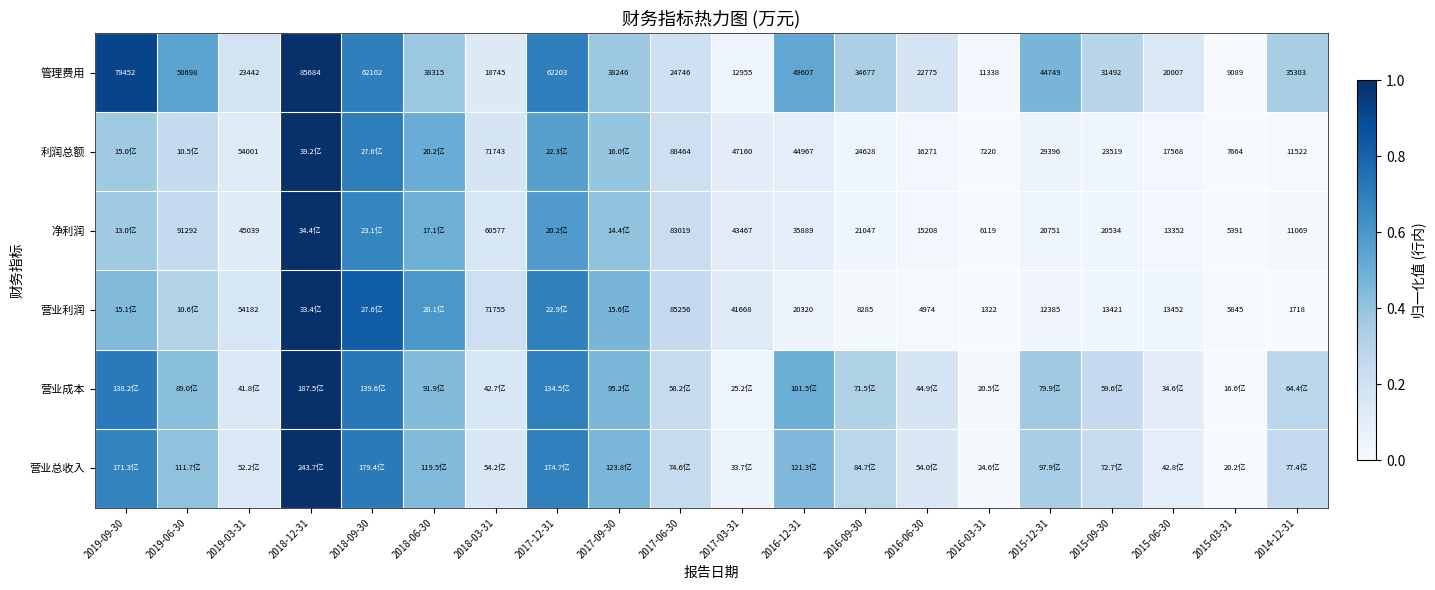

True or false: 营业成本 has a value of 0.1 at 2015-06-30.

False